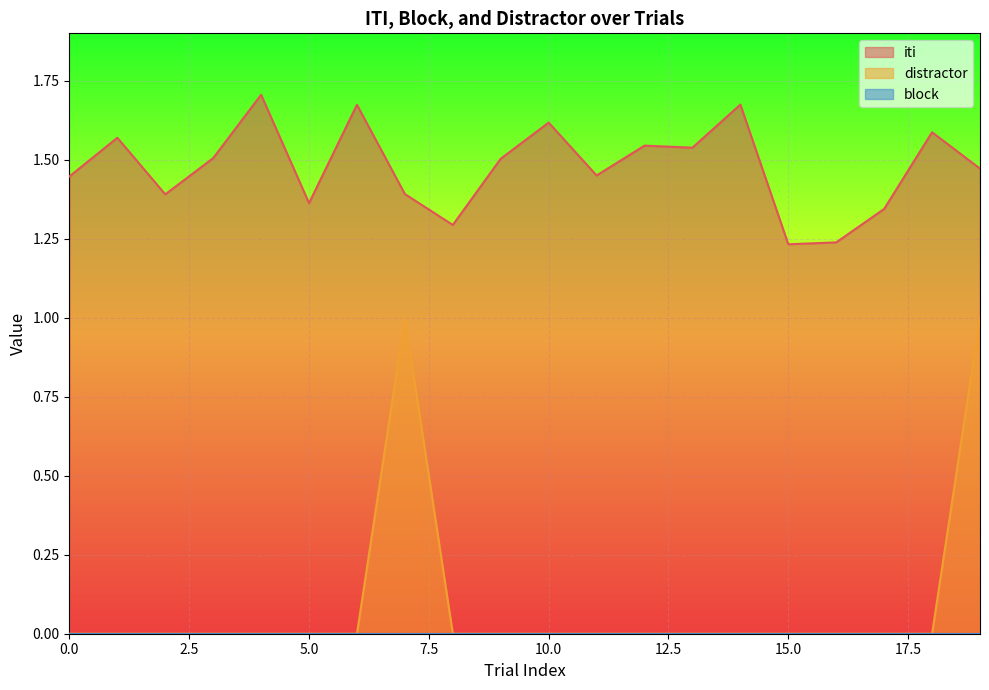

How many lines are shown in the chart?

3